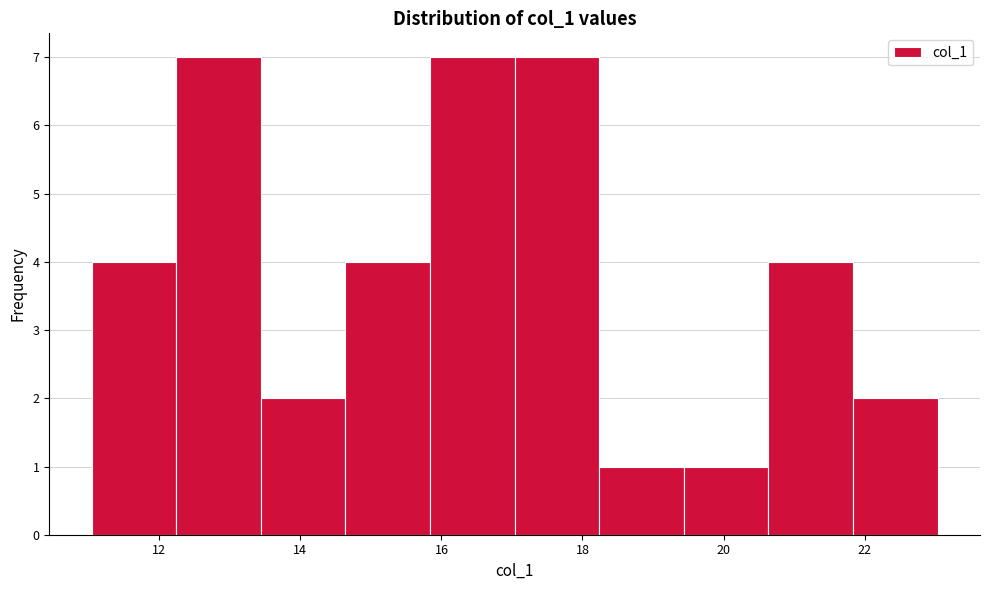

What is the height of the bar covering 14.6 to 15.8 on the x-axis? Neither the bar edges nor the heights are printed on the chart, so give them approximately, as read against the axes.

4